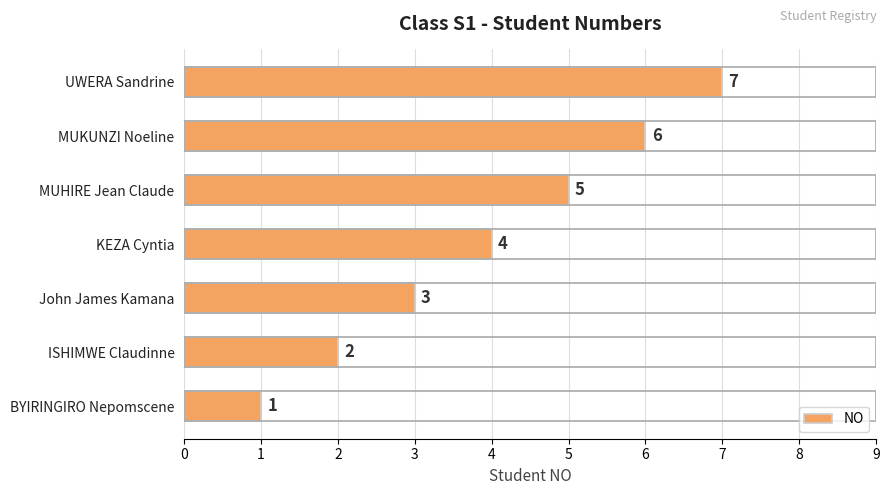

True or false: the data shows 6 at MUKUNZI Noeline.

True